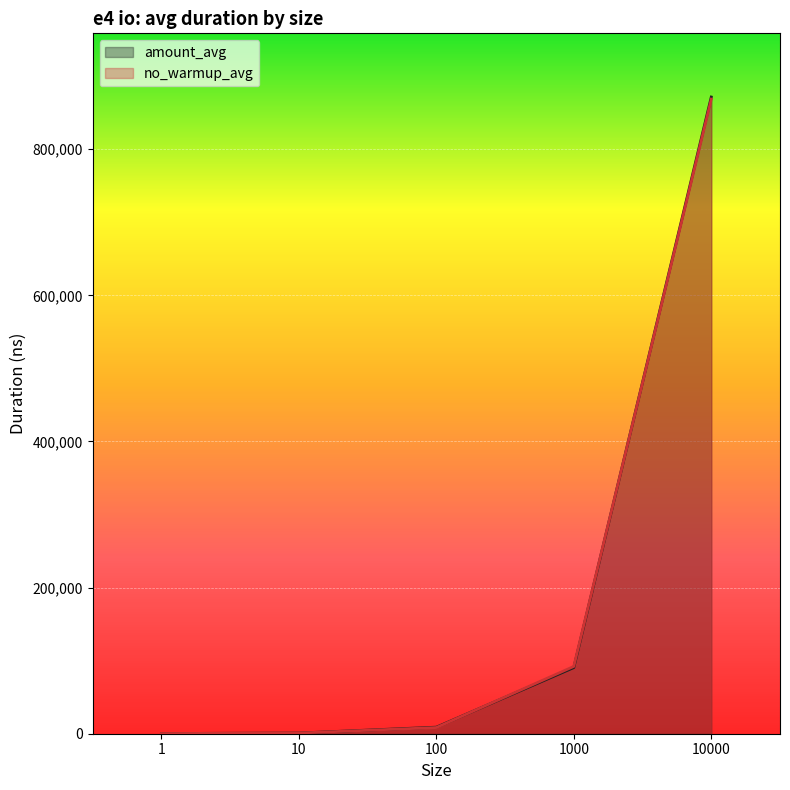

At which label does no_warmup_avg first exceed 8446?

1000